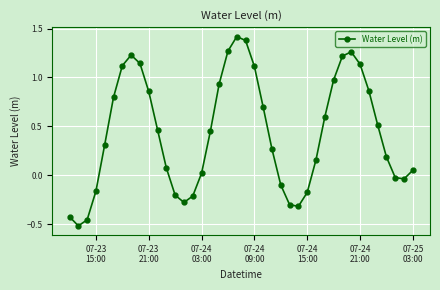

How many negative values are there?

13